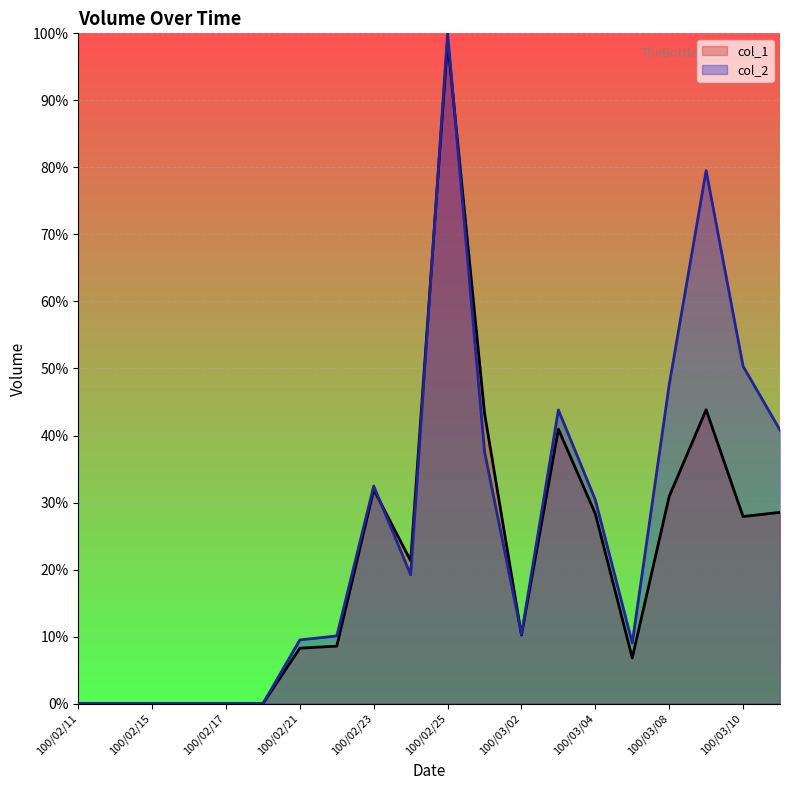

Where is the first local minimum for col_1?

100/02/24